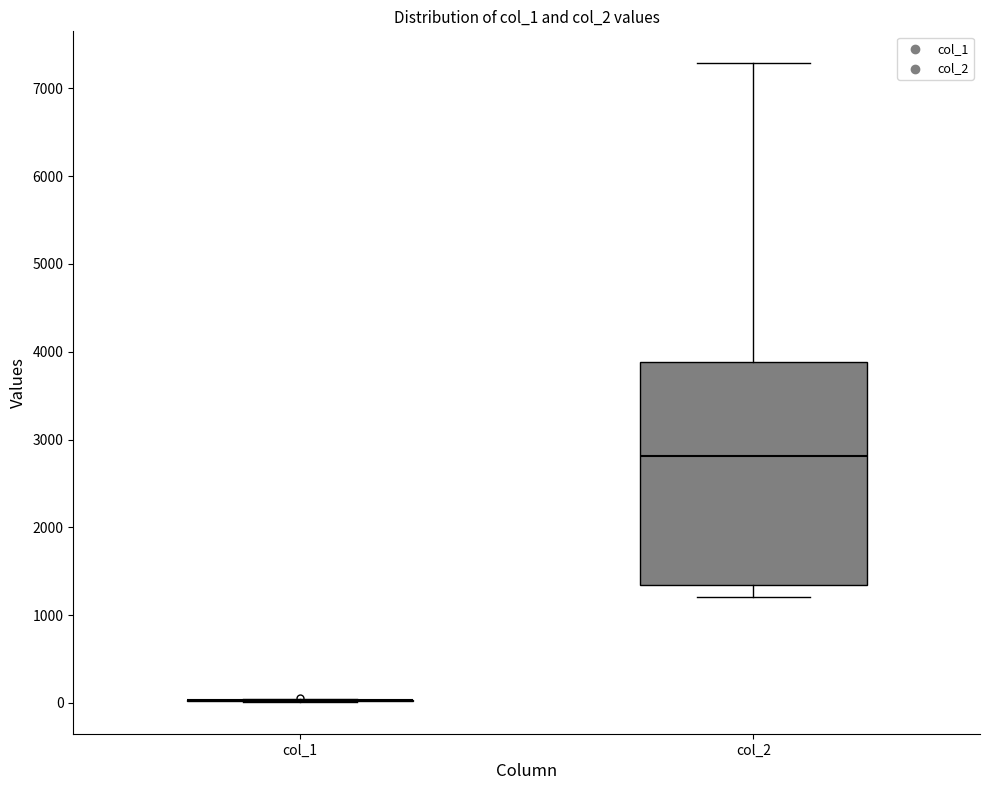

Reading left to right, transcribe this box plot: for each box, give where its median line is, the range the box spans, and where its two whiskers end, as read against the y-axis. The values are not printed on the chart, so give them approximately, as read against the axis.

col_1: box collapsed to a line at 0, whiskers 0 to 0
col_2: median 2800, box 1300 to 3900, whiskers 1200 to 7300